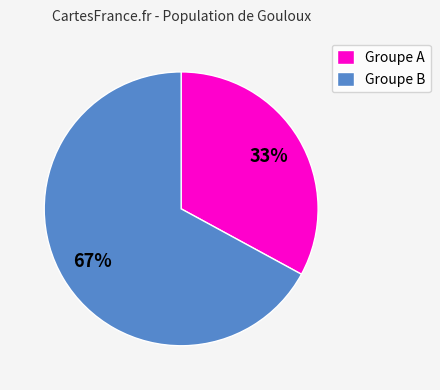

Count the number of slices in the pie.

2